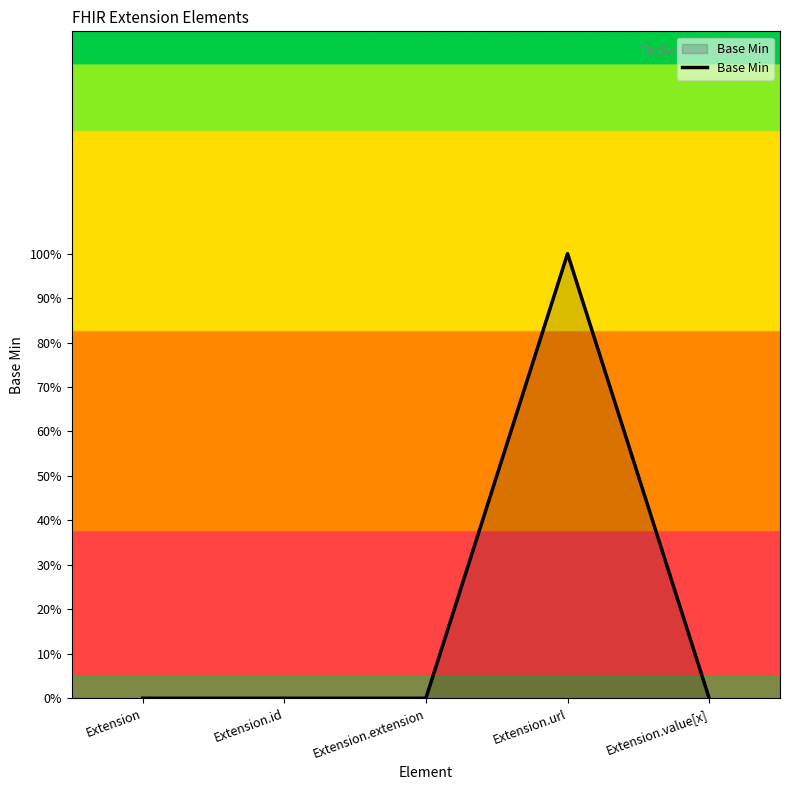

Is it true that the value at Extension is -1?

False